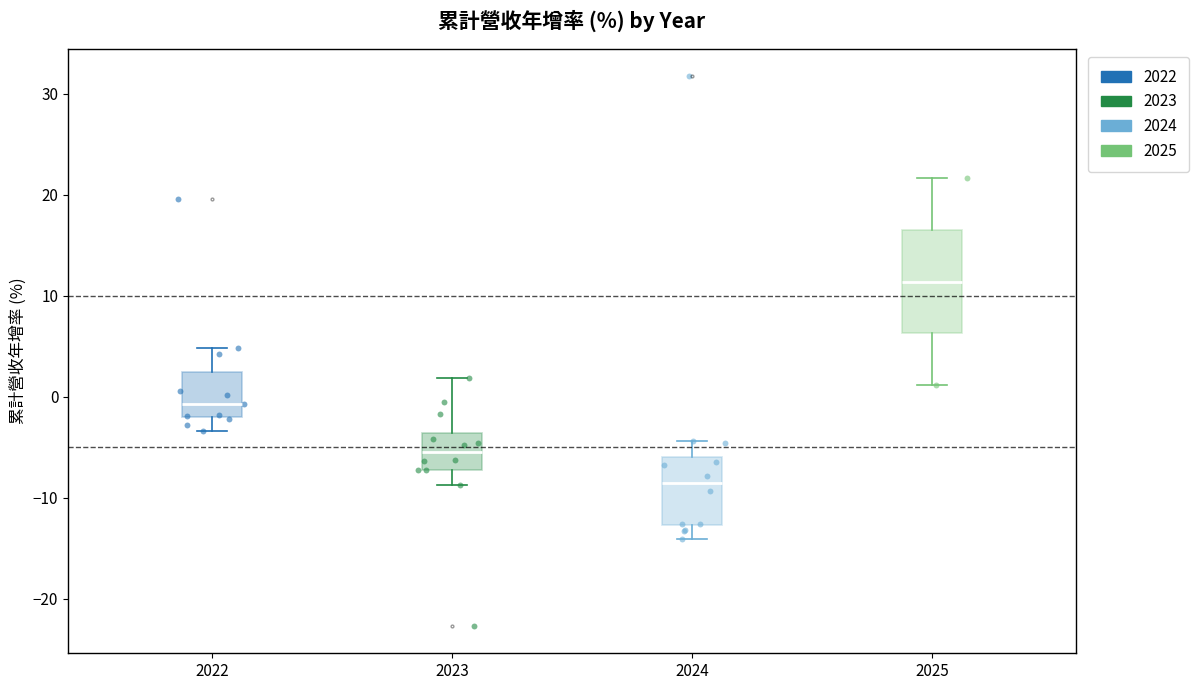

Where is the lower edge of the box at x = 2025 on the y-axis? The values are not printed on the chart, so give them approximately, as read against the axis.

6